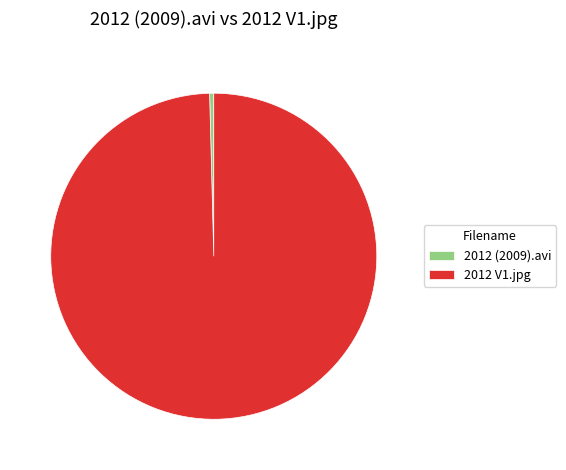

Which has a higher value, 2012 (2009).avi or 2012 V1.jpg?

2012 V1.jpg